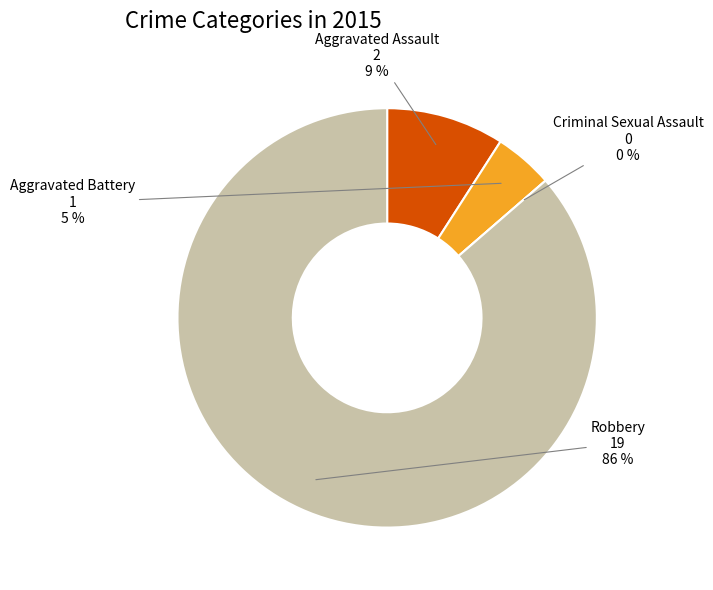

Which category accounts for the majority?

Robbery